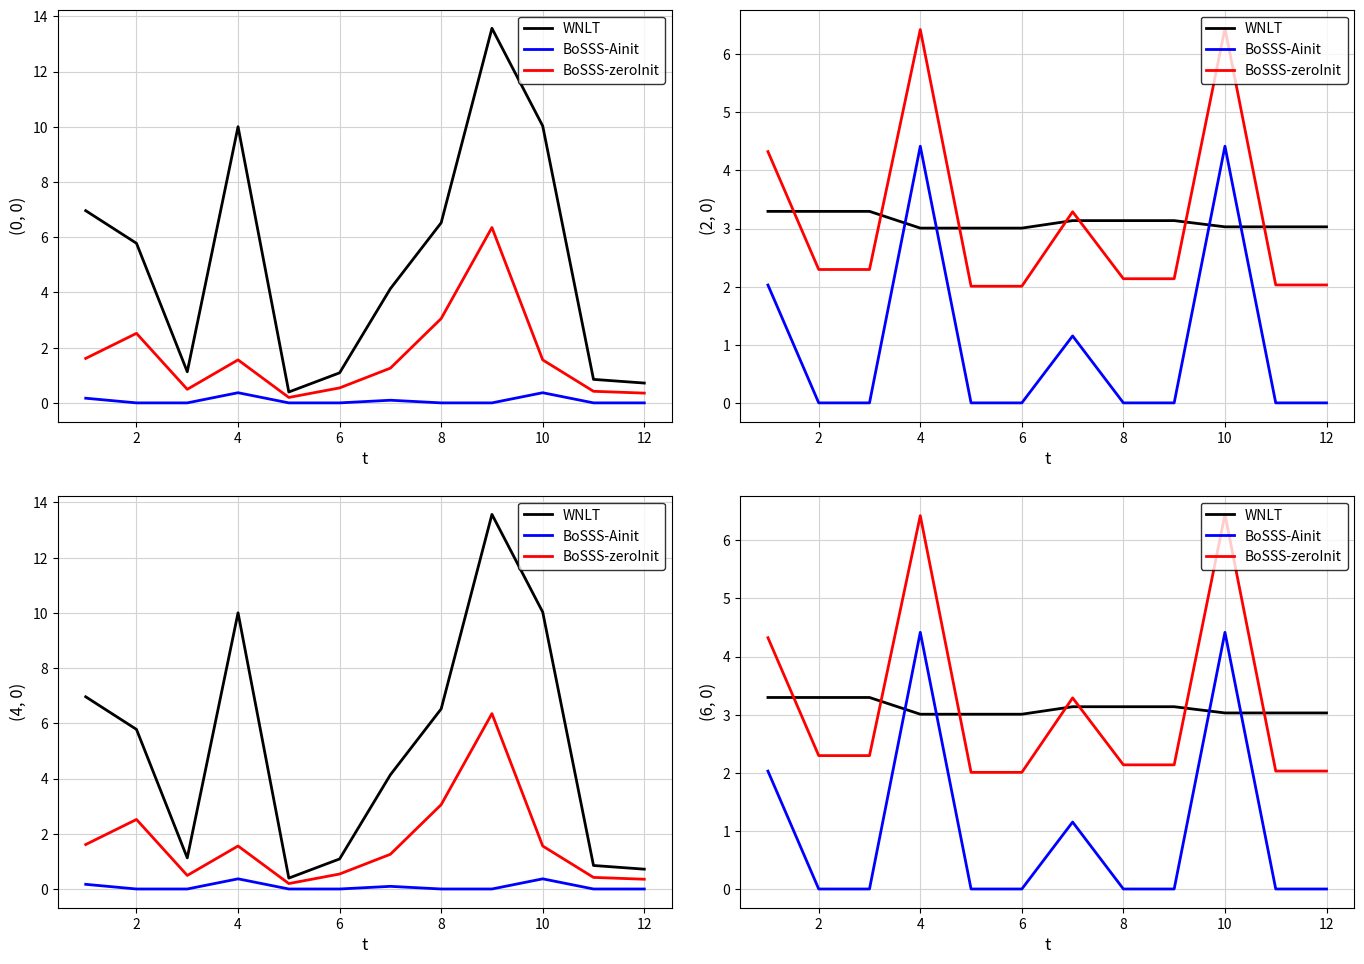

At how many categories does at least one series exceed 0?

12